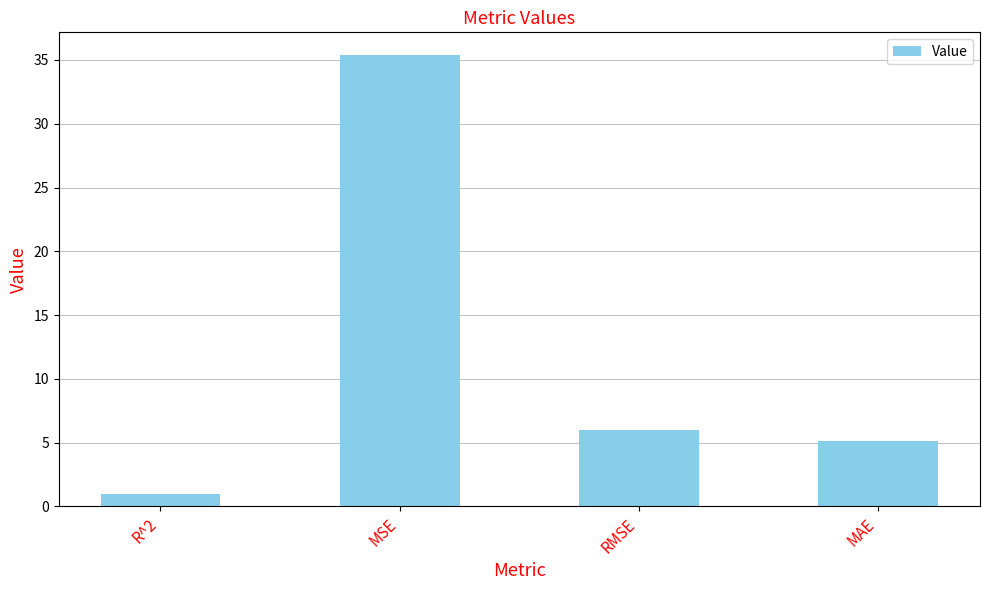

Which category has the highest value across all series?

MSE